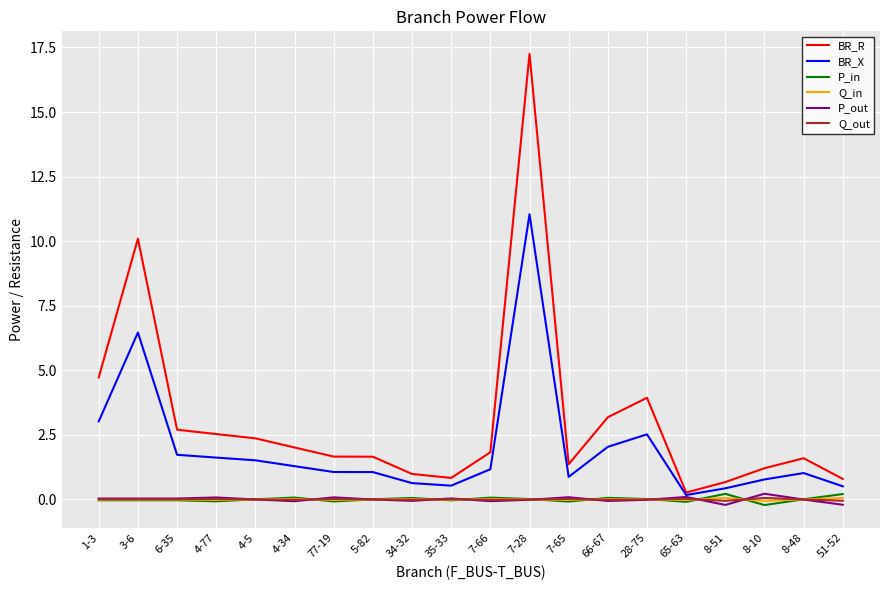

True or false: P_in and BR_X cross at least once.

False